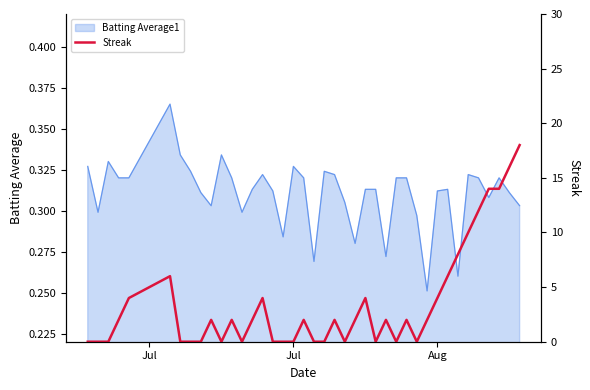

At which category does the chart reach its minimum across all series?

Jul